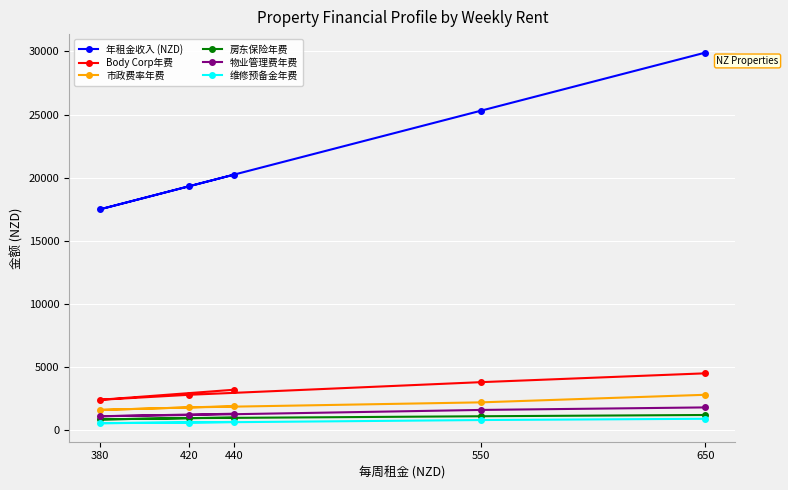

Count the number of categories in the chart.

5